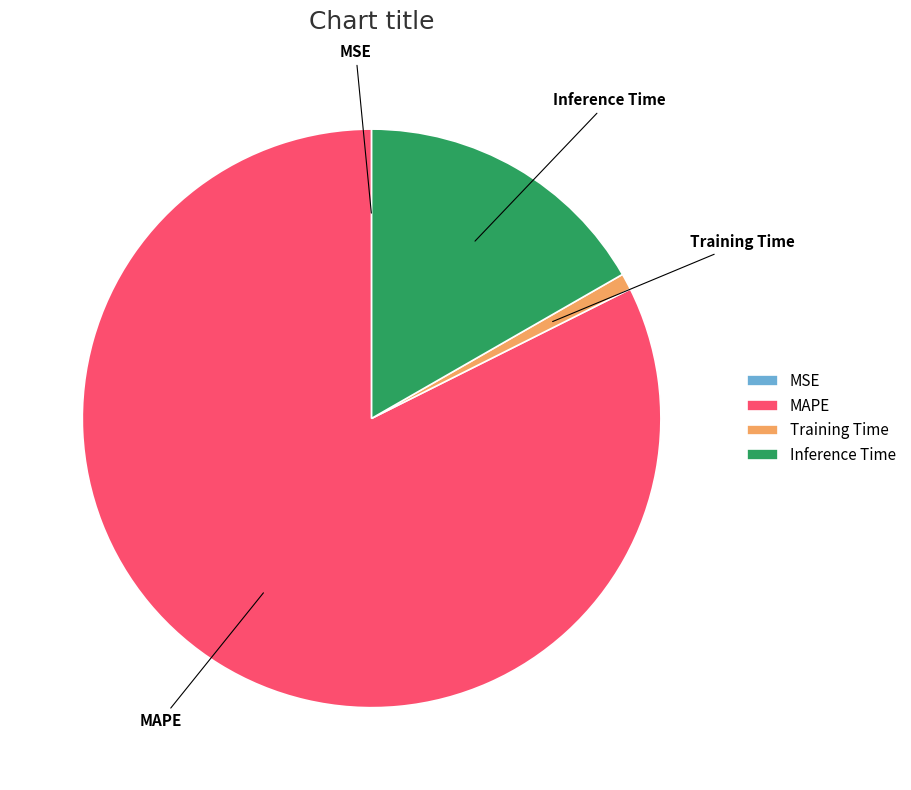

Is the sum of MAPE and Inference Time greater than half?

Yes